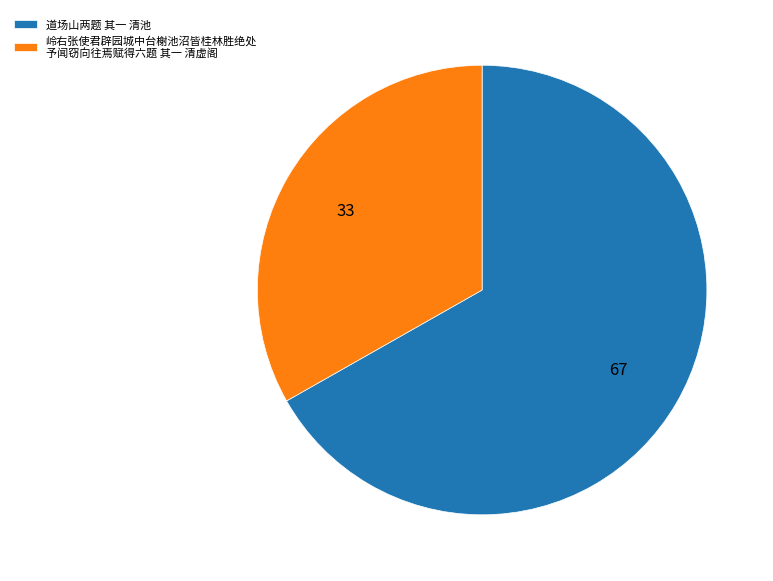

True or false: 道场山两题 其一 清池 accounts for 60% of the total.

False